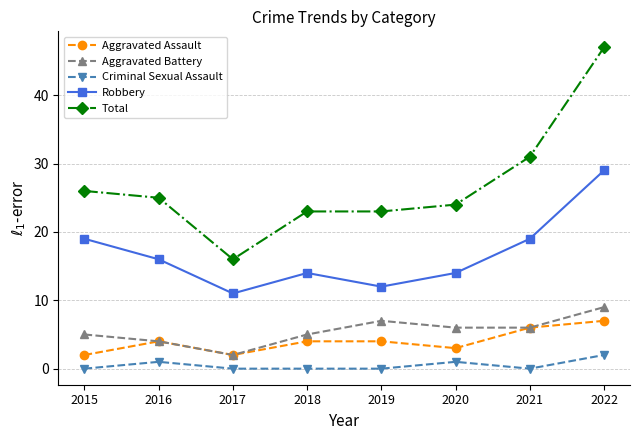

The value of Robbery at 2016 is 16. True or false?

True